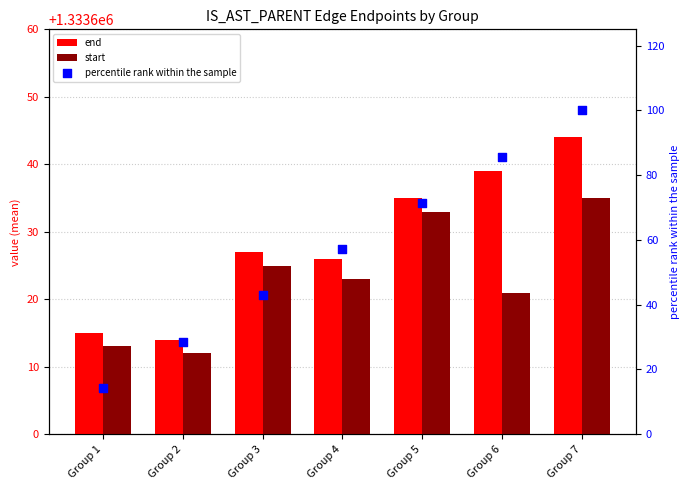

What are all the series names shown in the legend?

end, start, percentile rank within the sample